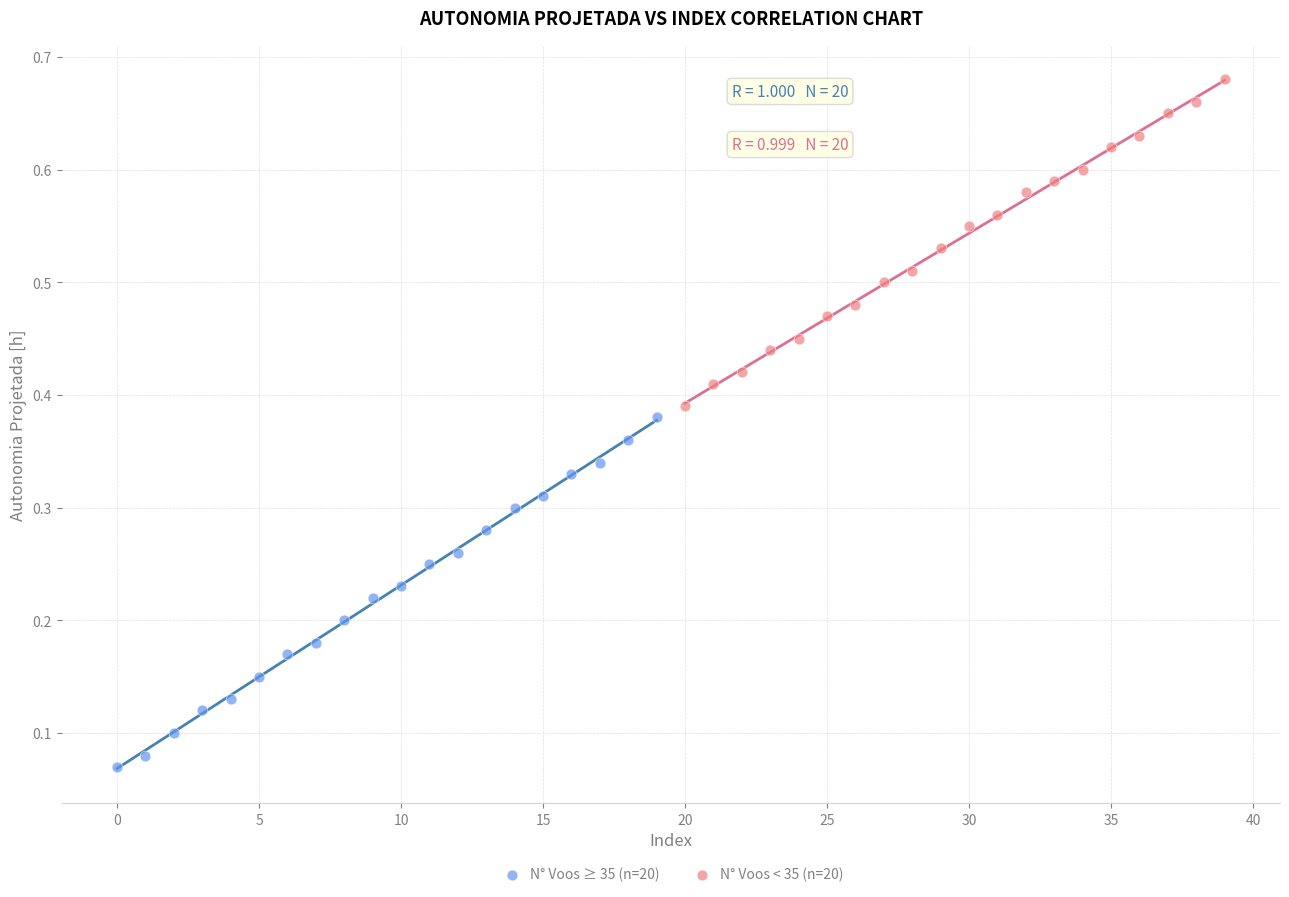

Which series contains the lowest Y value?

N° Voos ≥ 35 (n=20)